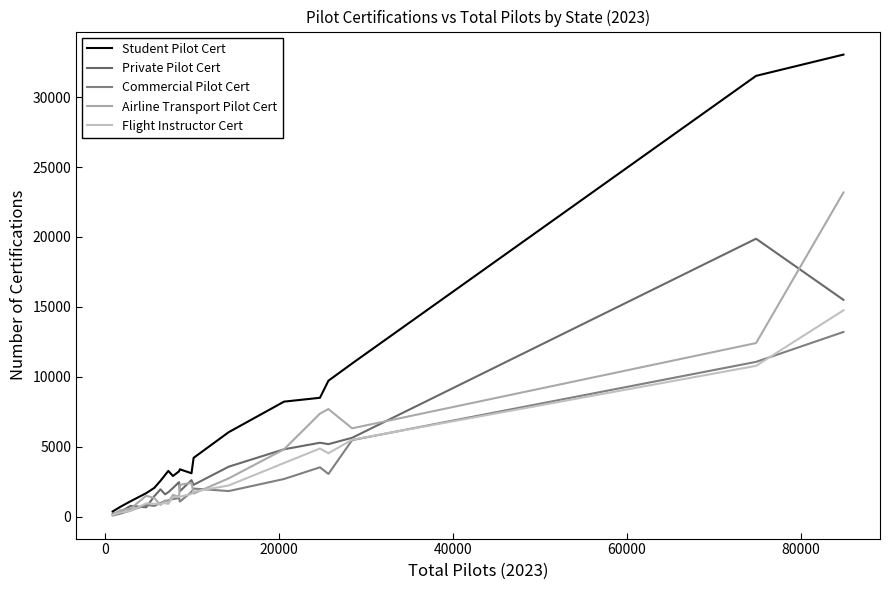

What is the greatest value displayed?

33038